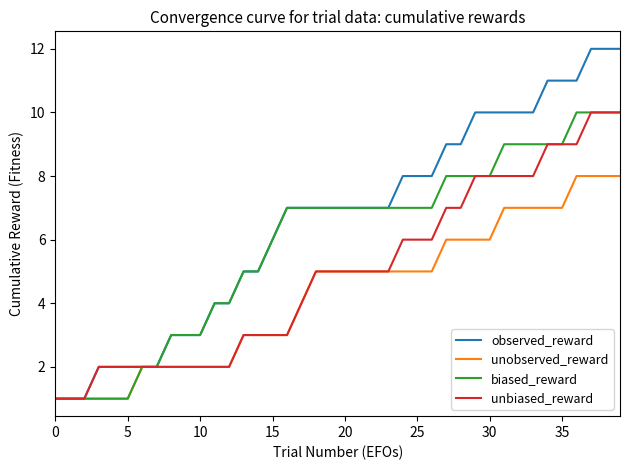

How many categories are shown in the chart?

40